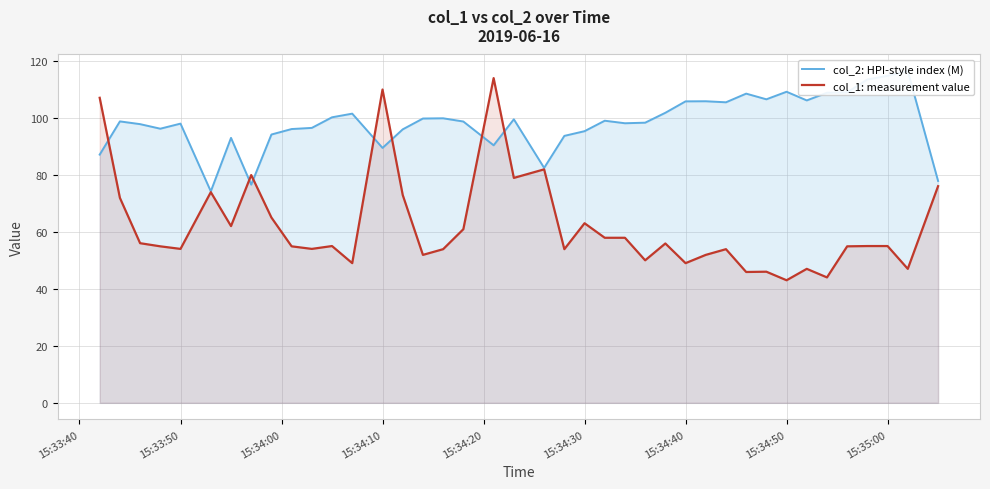

What is the average value of the col_2: HPI-style index (M) series?

98.5